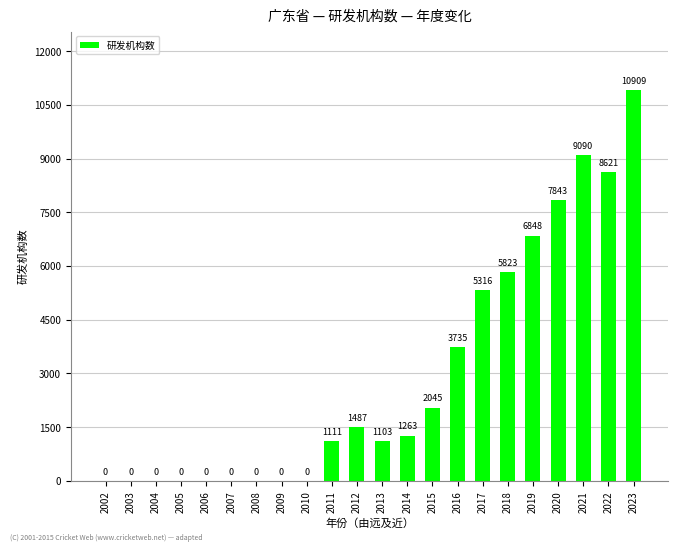

At which category does the chart reach its peak across all series?

2023